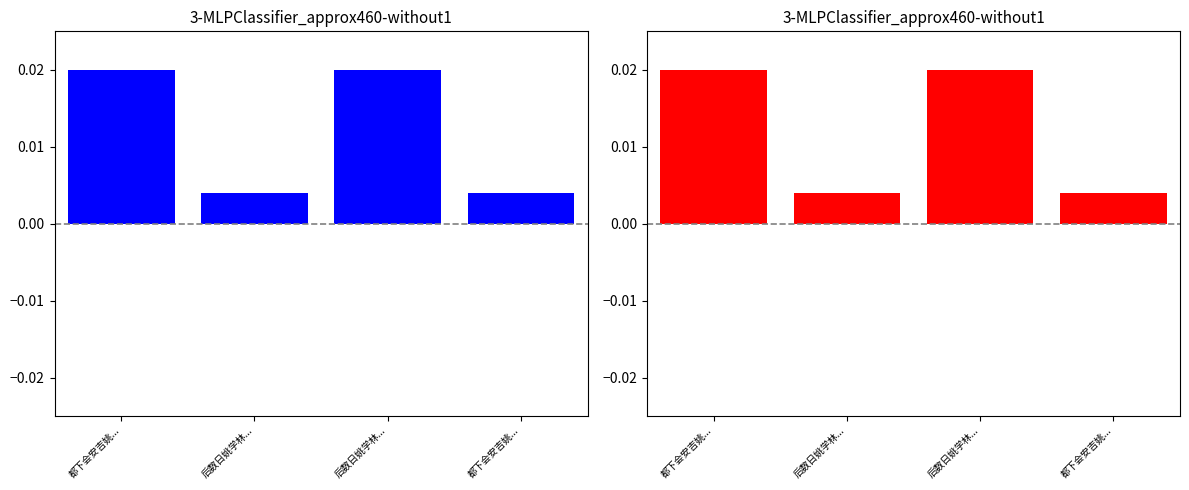

Count the number of data series in this chart.

1